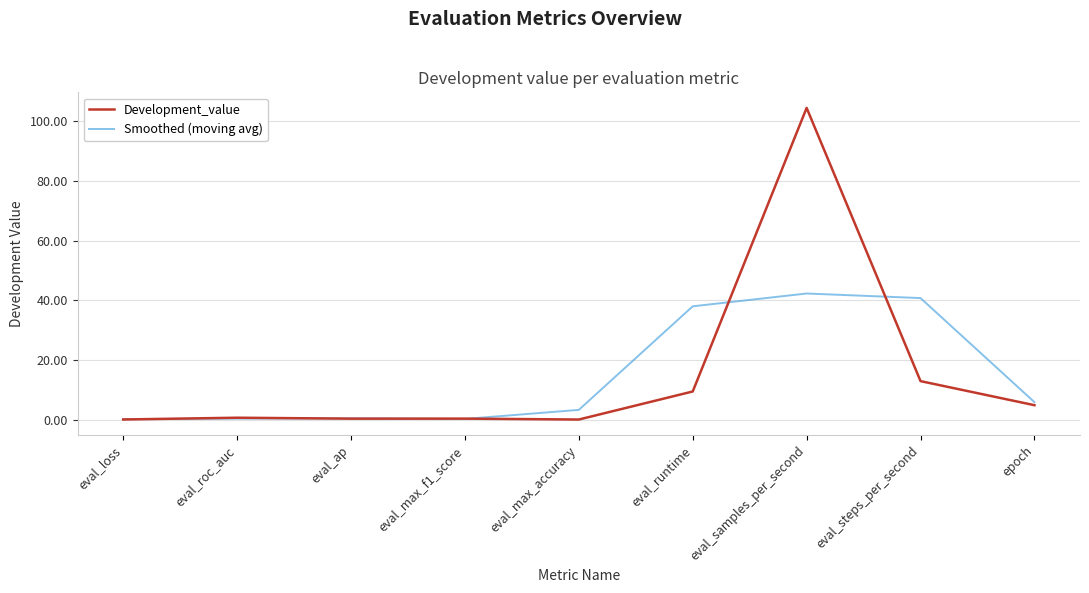

What is the spread (max minus min) of values at eval_runtime?

28.5